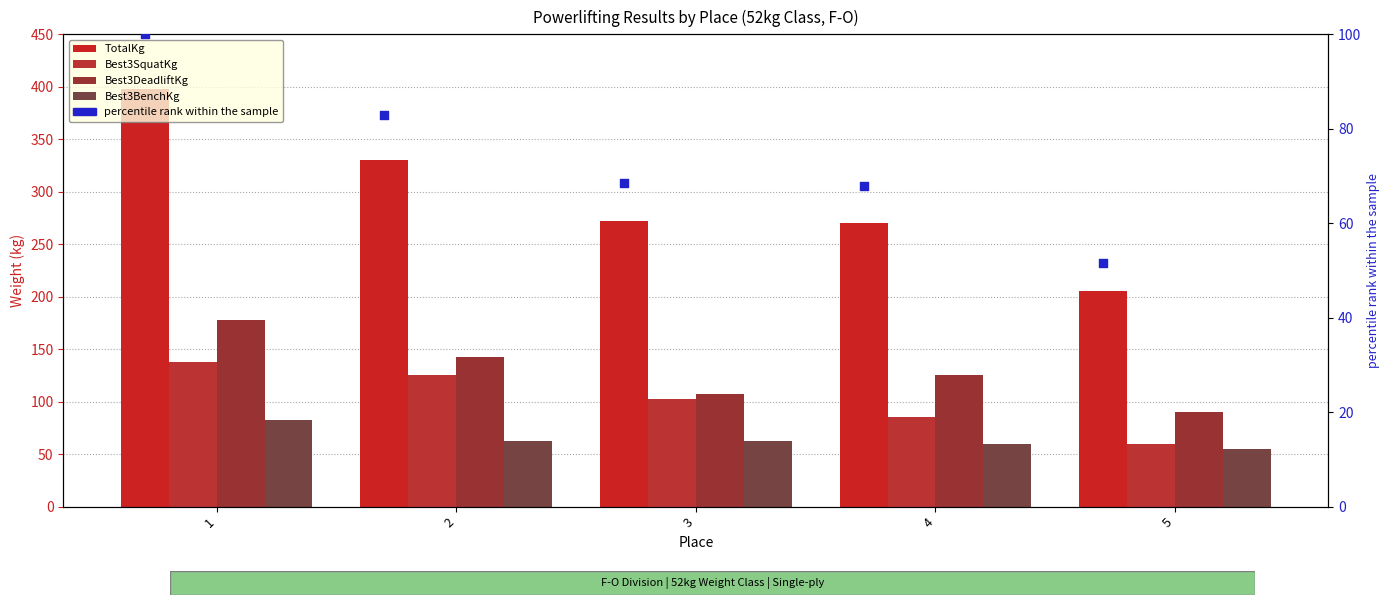

At which category is the sum across all series the highest?

1